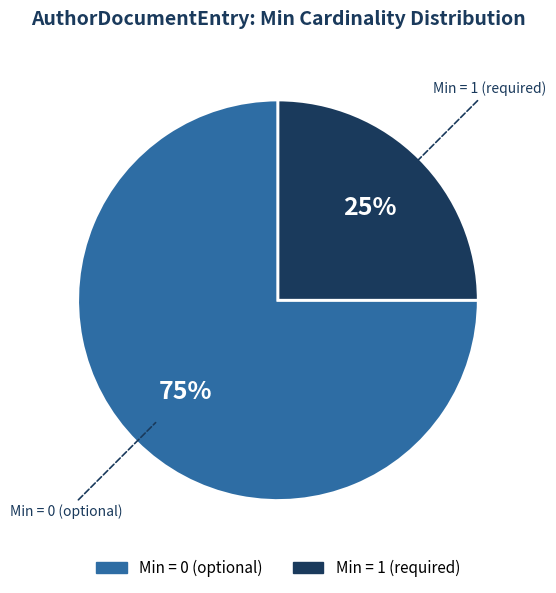

Is there a majority slice in this chart?

Yes